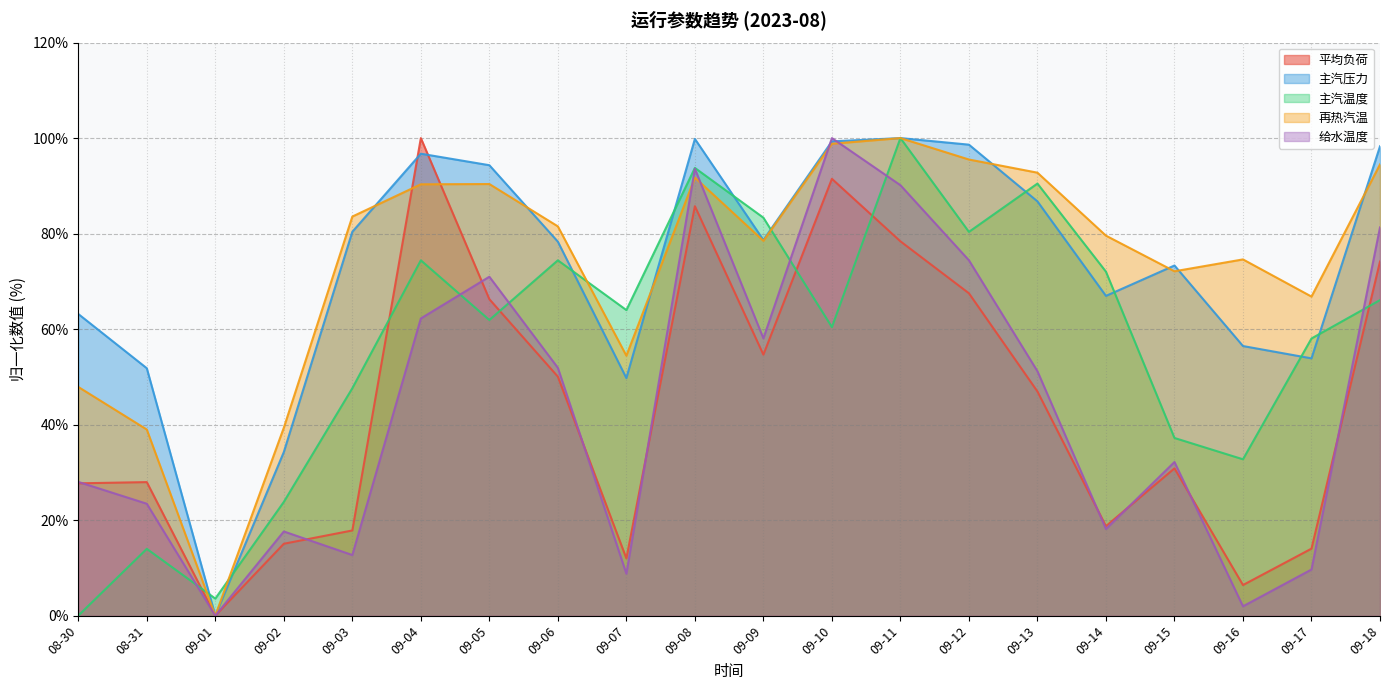

In 平均负荷, how many points are higher than both neighbors (excluding endpoints)?

5